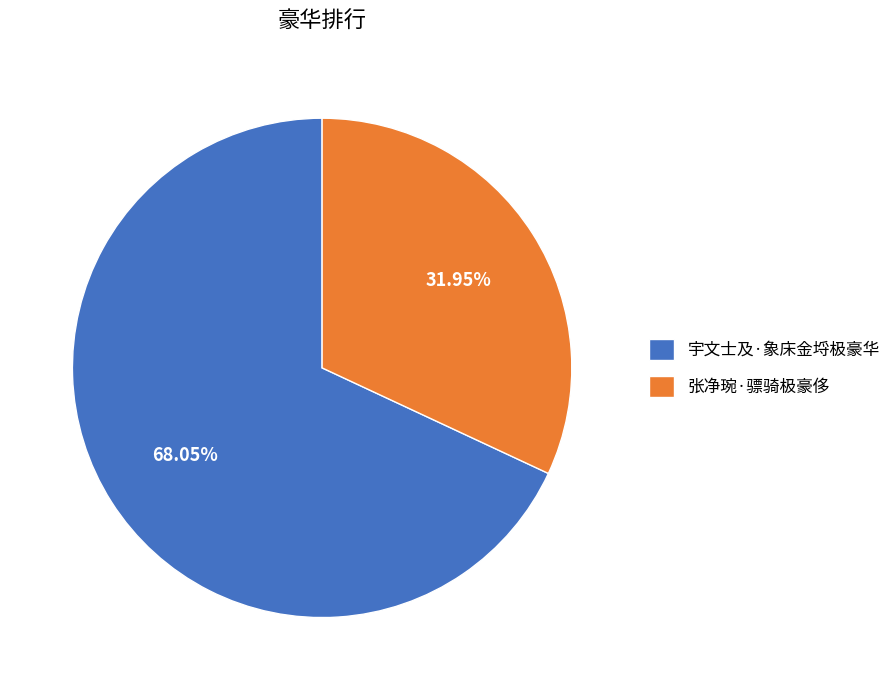

Does 宇文士及·象床金埒极豪华 account for over 50% of the chart?

Yes